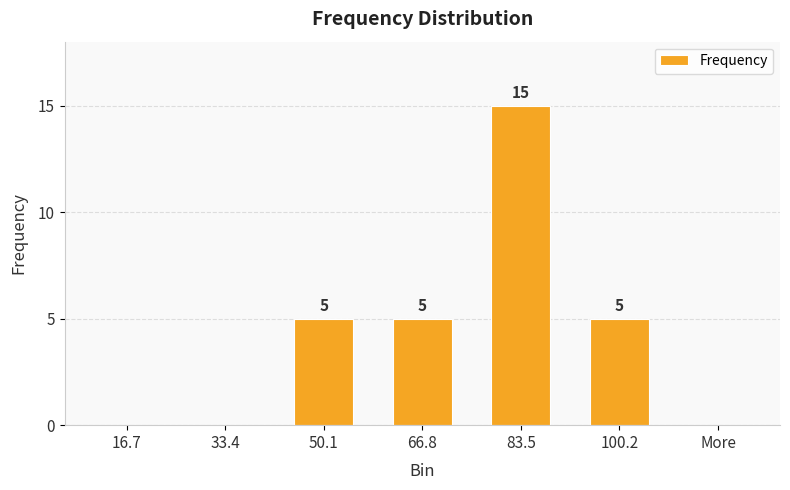

Read the value at 66.8.

5